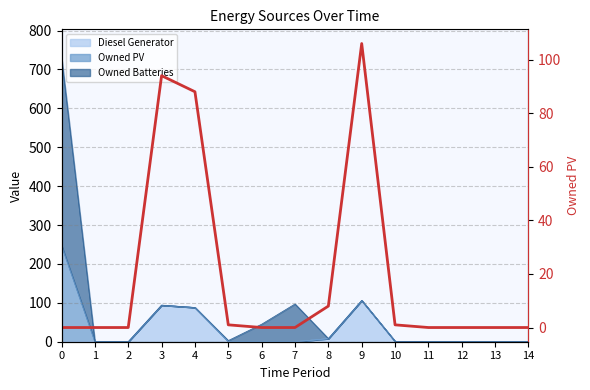

What is the sum of all values?

298